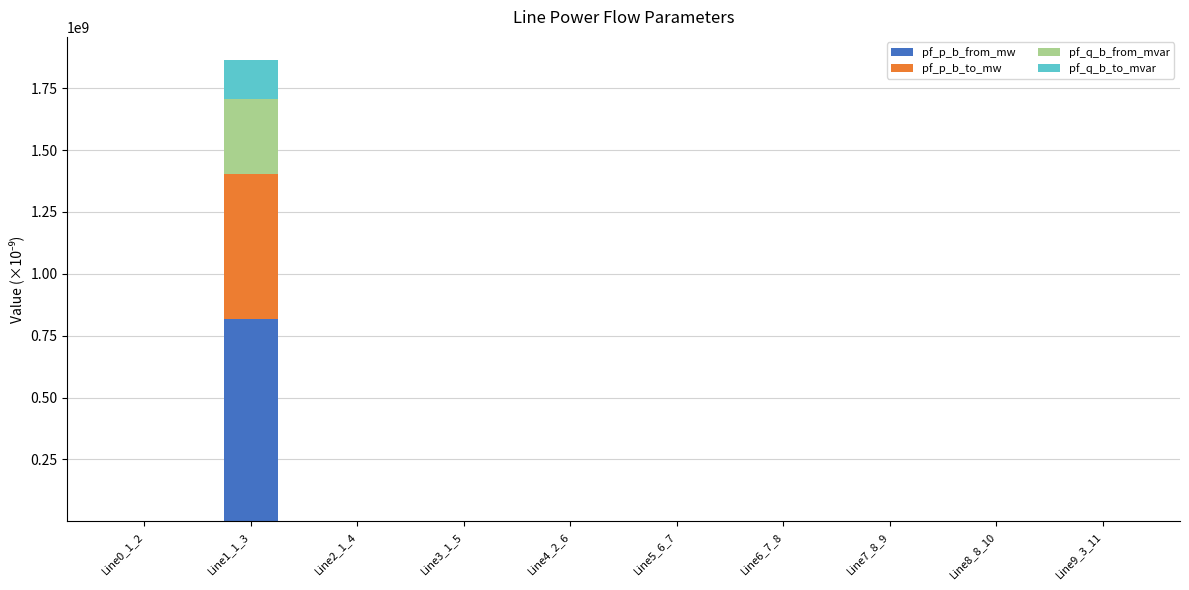

The value of pf_p_b_from_mw at Line1_1_3 is 431313992.3. True or false?

False